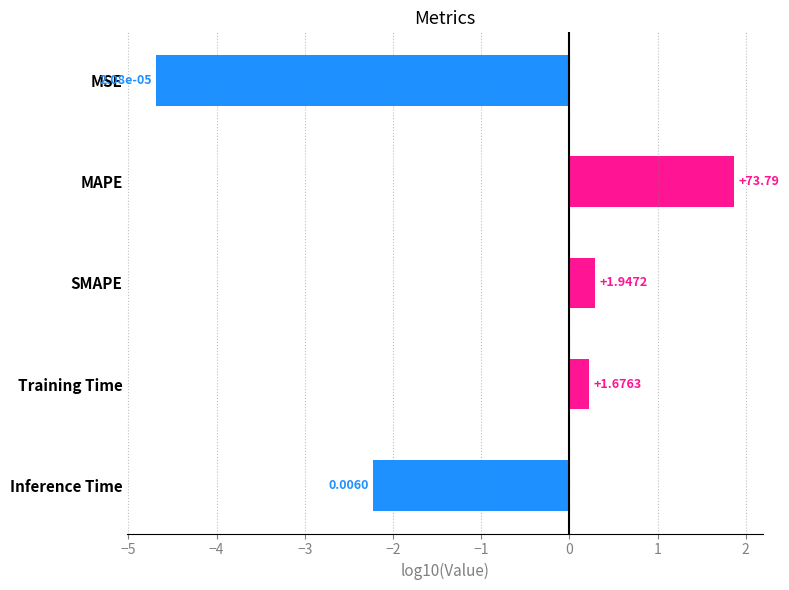

Are the bars horizontal?

Yes